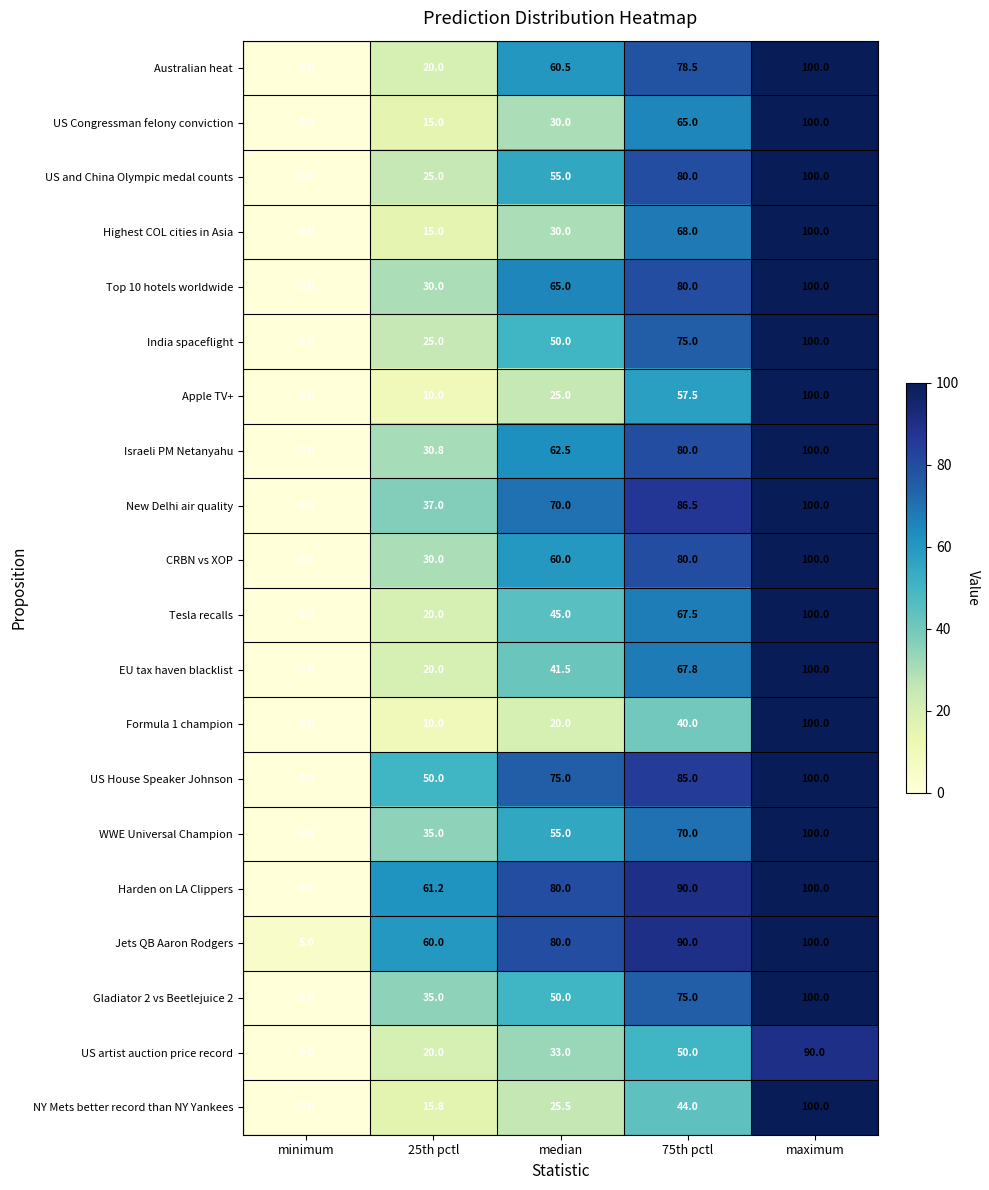

How many values in India spaceflight are above zero?

4